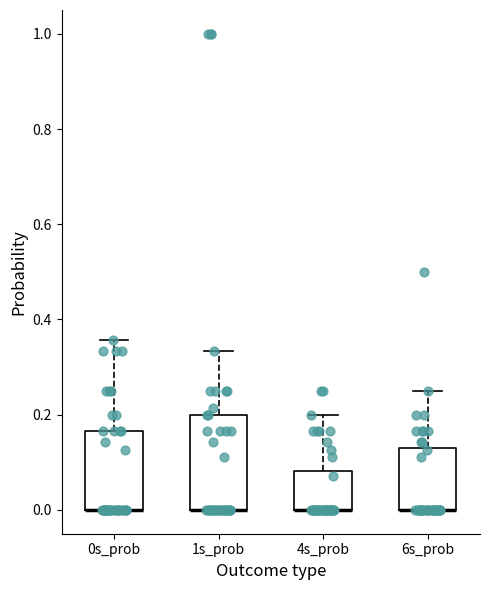

Where is the lower edge of the box for 4s_prob on the y-axis? The values are not printed on the chart, so give them approximately, as read against the axis.

0.00